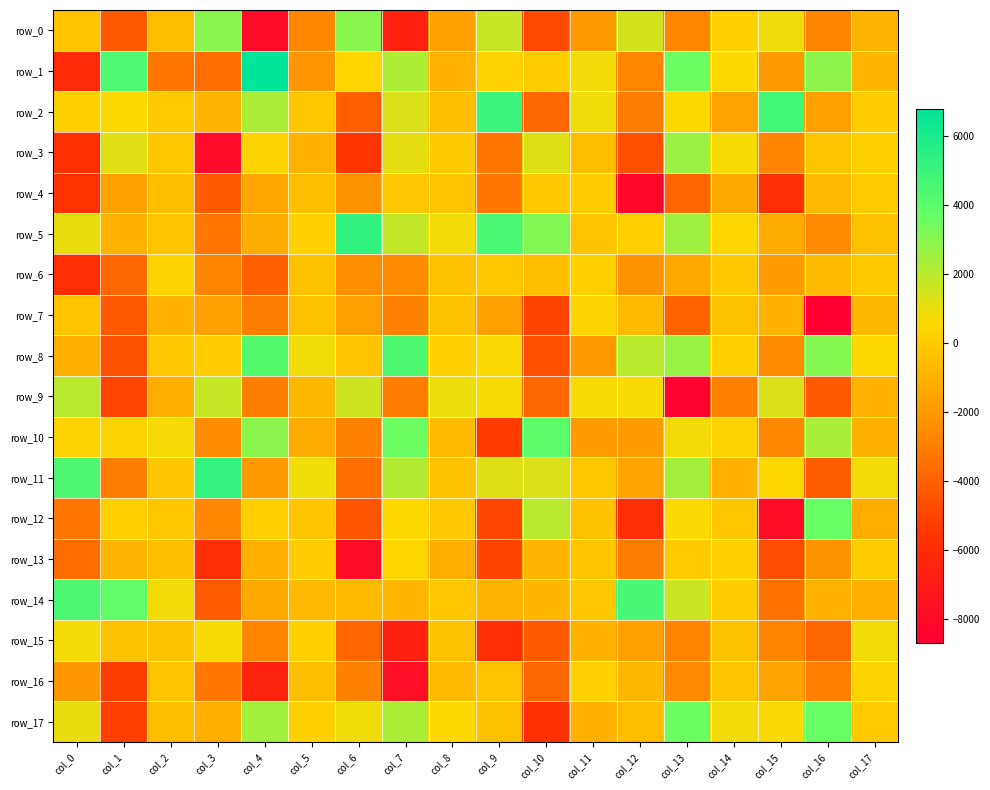

What is the minimum value for row_10?

-5277.1